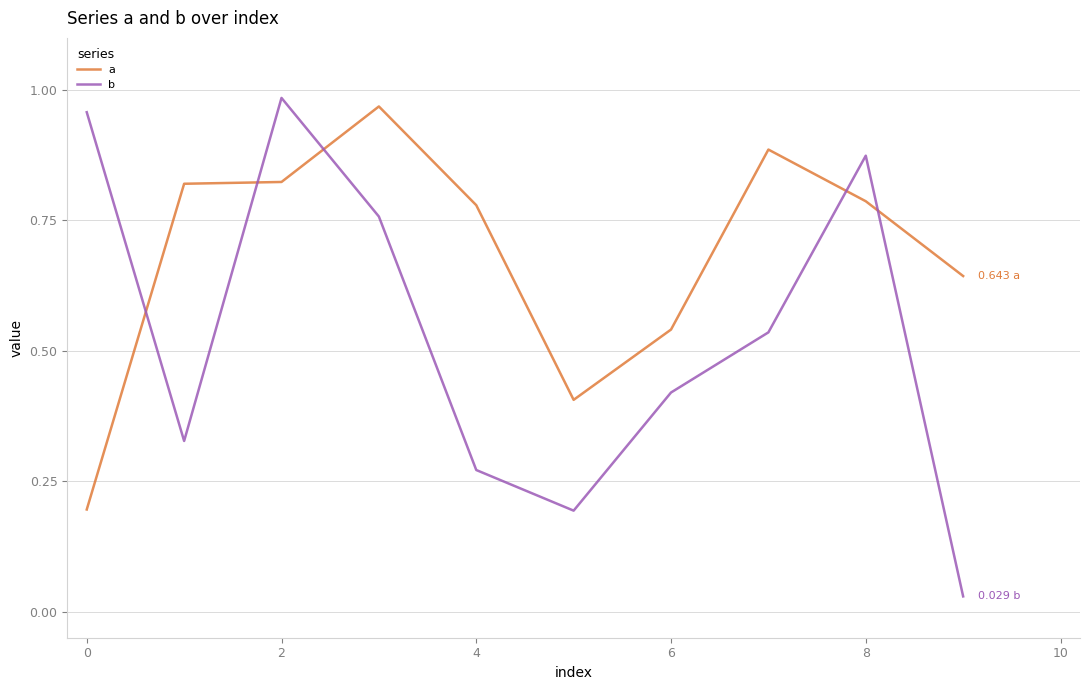

Which series has the largest total across all categories?

a